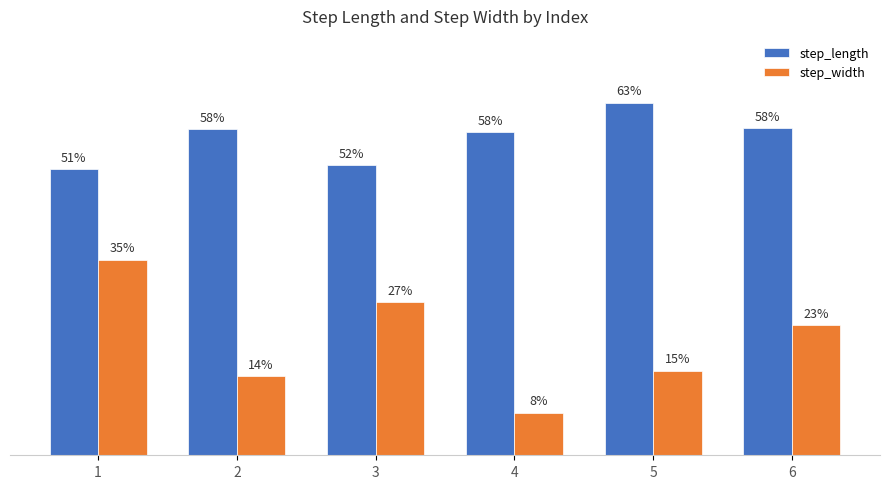

Which category has the highest value across all series?

5